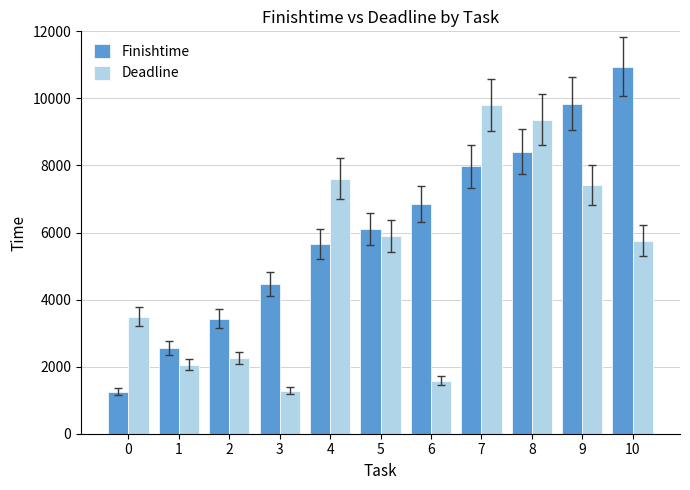

Which series has the largest total across all categories?

Finishtime